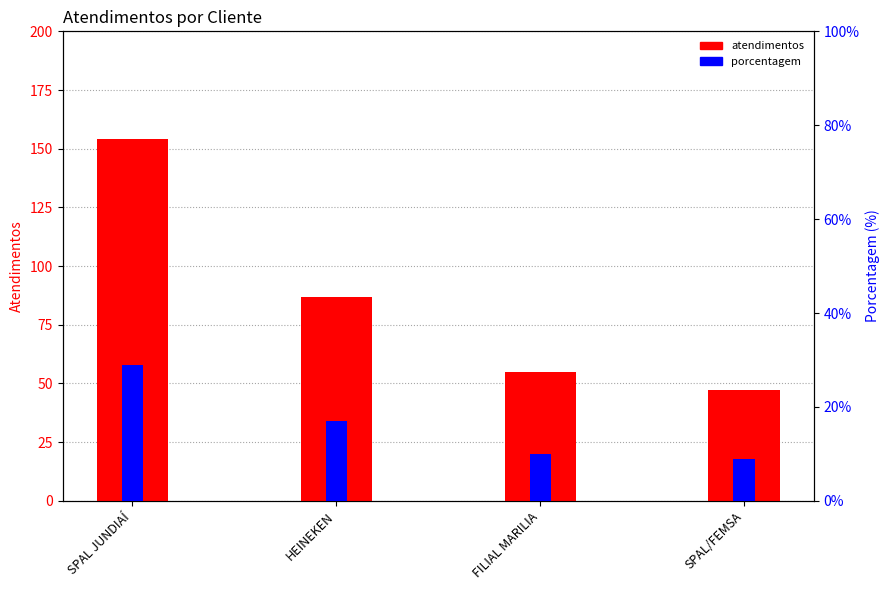

What is the difference between the highest and lowest values at HEINEKEN?

70